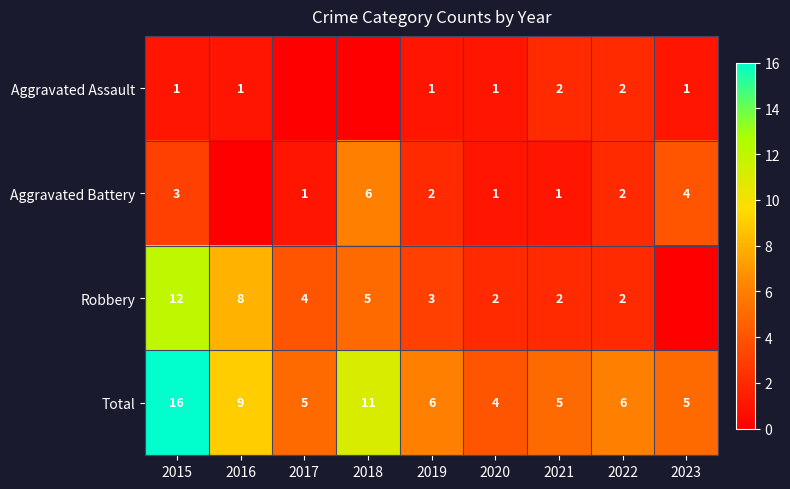

What is the difference between the highest and lowest values at 2019?

5